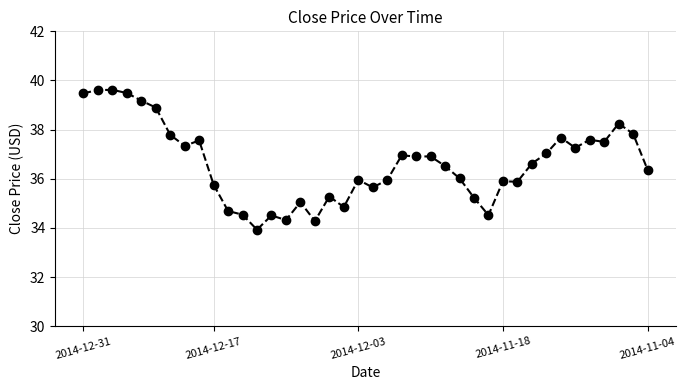

True or false: there are more than 2 points higher than both neighbors.

True